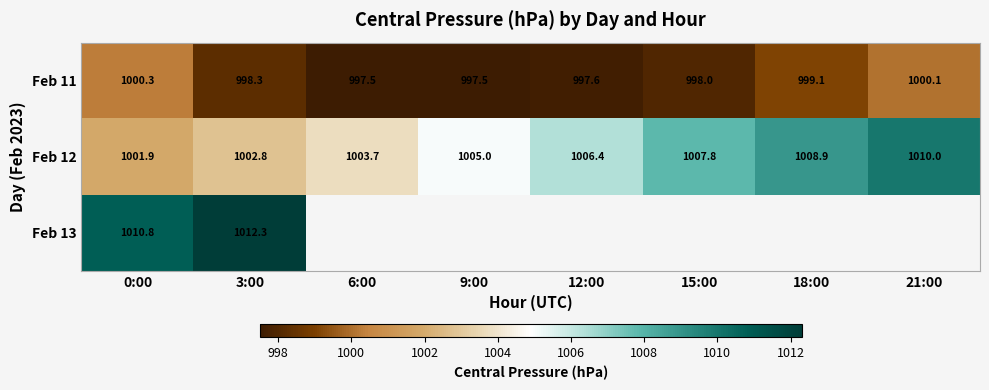

At which category is the sum across all series the highest?

3:00